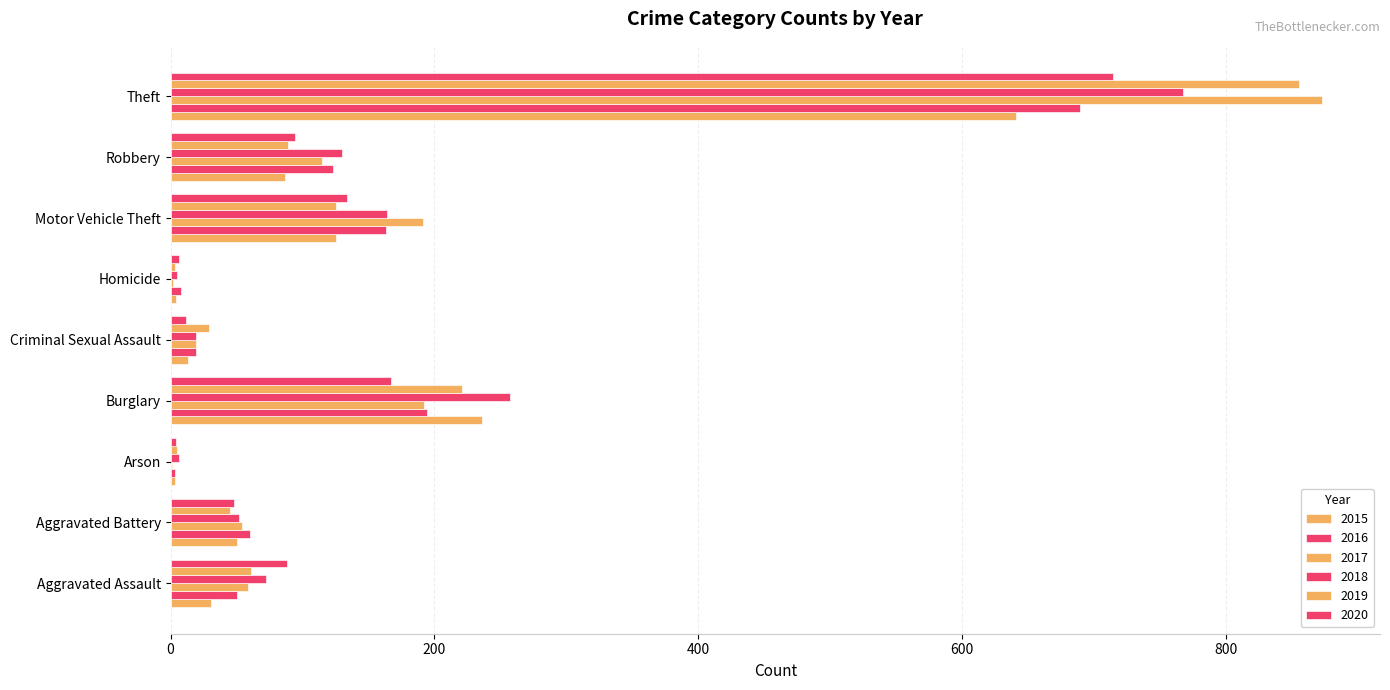

Reading right to left, extract all data points from this chart.

2015: Theft=641	Robbery=87	Motor Vehicle Theft=125	Homicide=4	Criminal Sexual Assault=13	Burglary=236	Arson=3	Aggravated Battery=50	Aggravated Assault=31
2016: Theft=689	Robbery=123	Motor Vehicle Theft=163	Homicide=8	Criminal Sexual Assault=19	Burglary=194	Arson=3	Aggravated Battery=60	Aggravated Assault=50
2017: Theft=873	Robbery=115	Motor Vehicle Theft=191	Homicide=2	Criminal Sexual Assault=19	Burglary=192	Arson=1	Aggravated Battery=54	Aggravated Assault=59
2018: Theft=767	Robbery=130	Motor Vehicle Theft=164	Homicide=5	Criminal Sexual Assault=19	Burglary=257	Arson=6	Aggravated Battery=52	Aggravated Assault=72
2019: Theft=855	Robbery=89	Motor Vehicle Theft=125	Homicide=3	Criminal Sexual Assault=29	Burglary=221	Arson=5	Aggravated Battery=45	Aggravated Assault=61
2020: Theft=714	Robbery=94	Motor Vehicle Theft=134	Homicide=6	Criminal Sexual Assault=12	Burglary=167	Arson=4	Aggravated Battery=48	Aggravated Assault=88